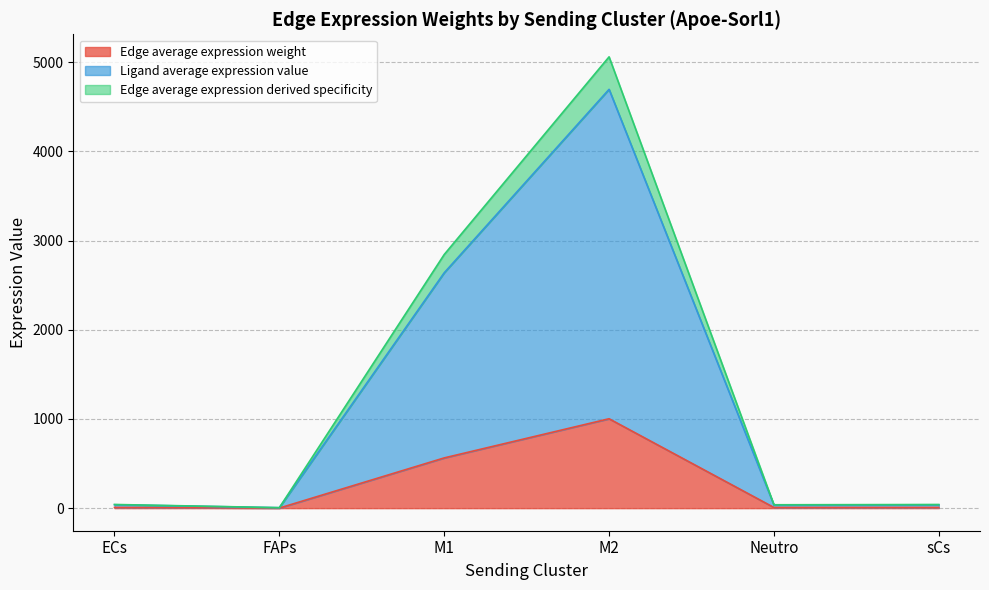

Count the number of categories in the chart.

6